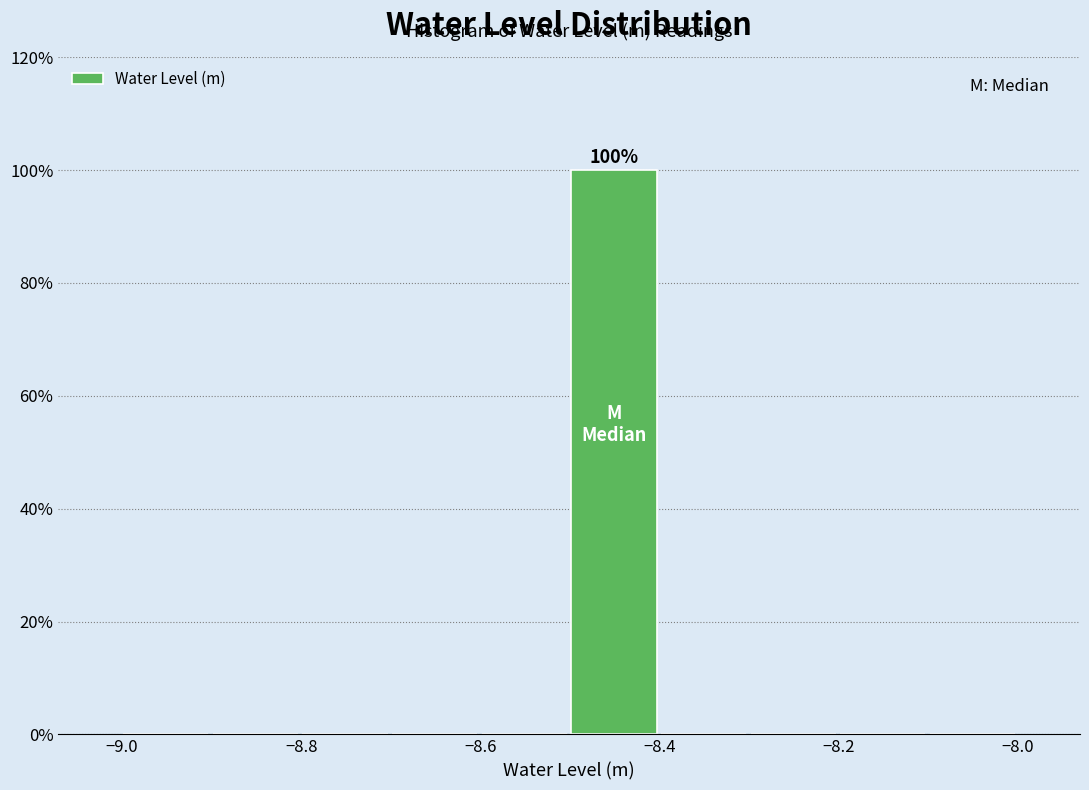

Which range on the x-axis has the tallest bar?

-8.5 to -8.4